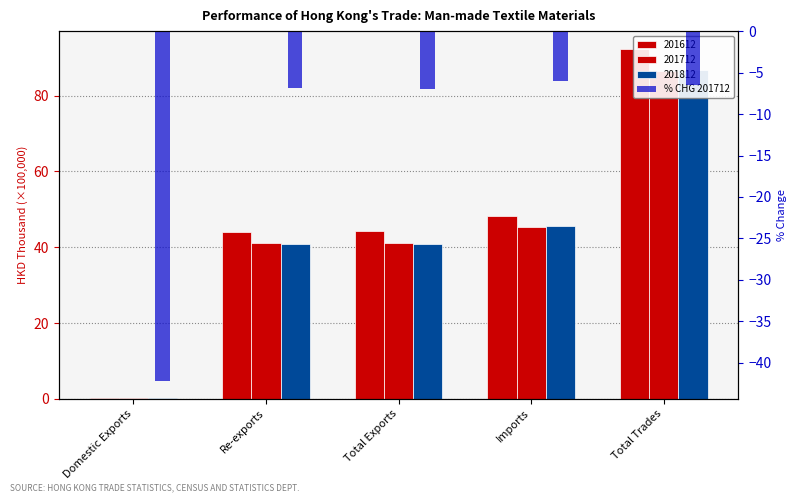

What is the label of the 3rd bar from the left?

Total Exports